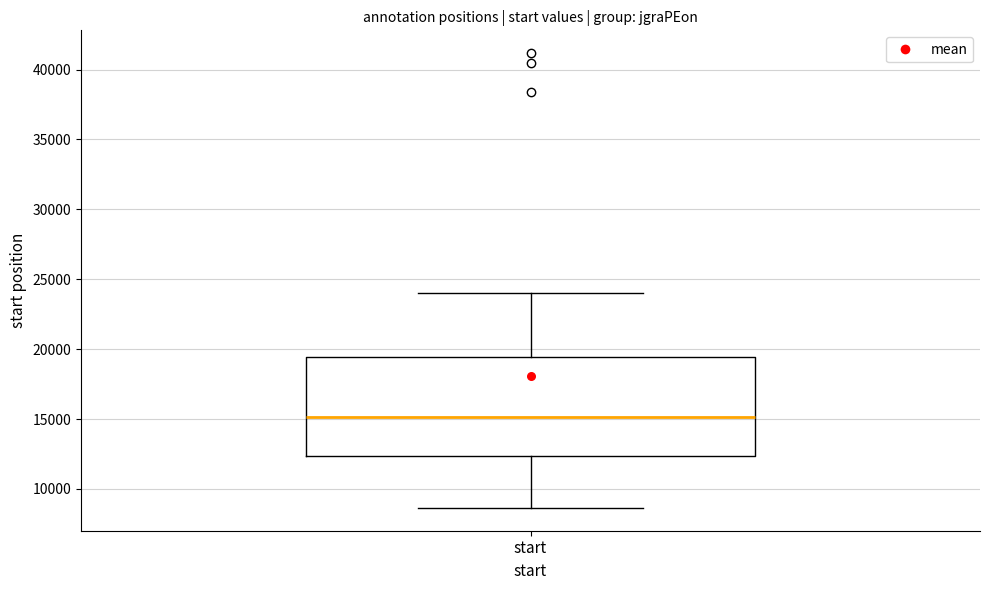

Transcribe this box plot: give where the median line is, the range the box spans, and where the two whiskers end, as read against the y-axis. The values are not printed on the chart, so give them approximately, as read against the axis.

median 15000, box 12500 to 19500, whiskers 8500 to 24000